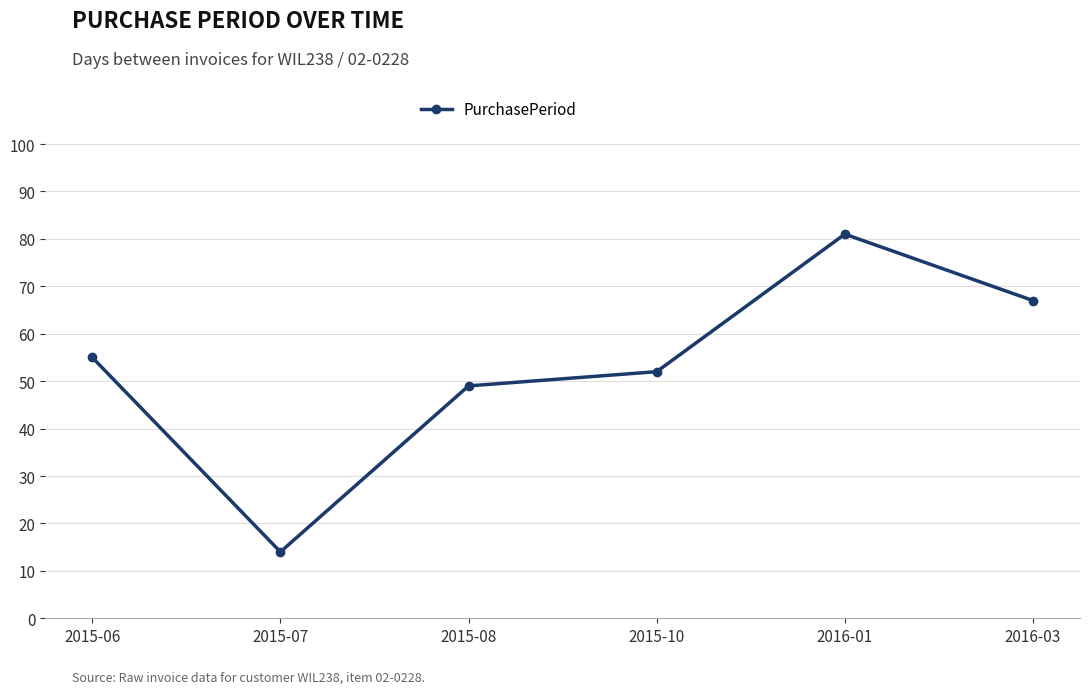

True or false: the data shows 81 at 2016-01.

True